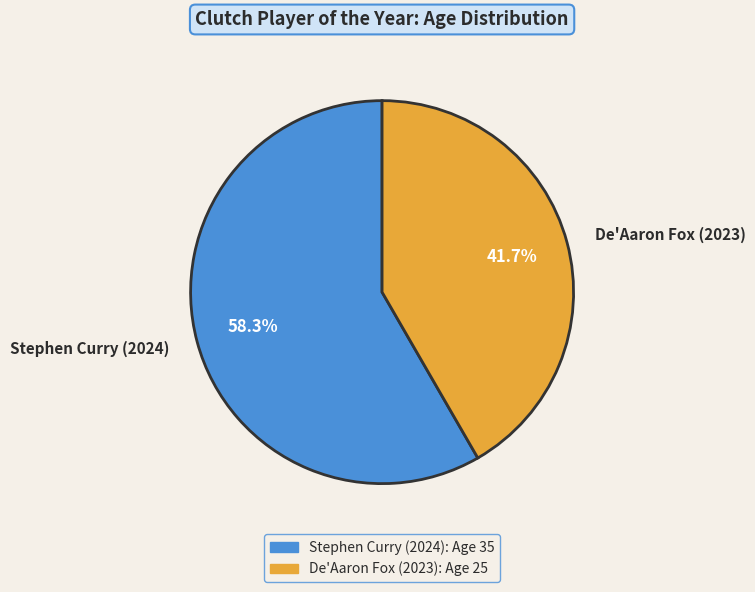

Is there a majority slice in this chart?

Yes